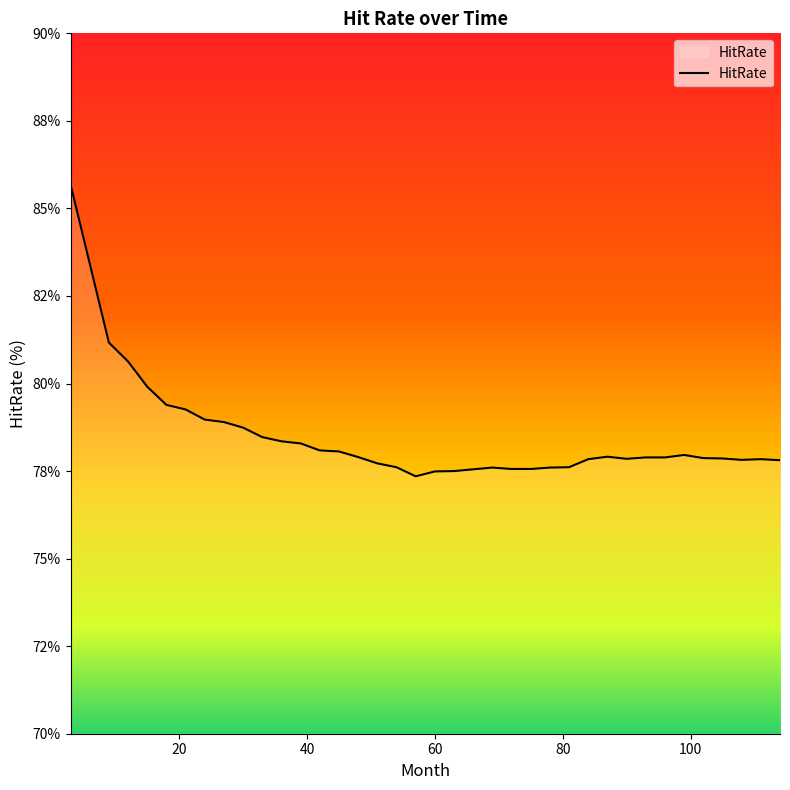

Rank the categories by value from lowest to highest.

57, 60, 63, 66, 72, 75, 69, 78, 54, 81, 51, 114, 108, 84, 111, 90, 105, 102, 93, 96, 48, 87, 99, 45, 42, 39, 36, 33, 30, 27, 24, 21, 18, 15, 12, 9, 6, 3